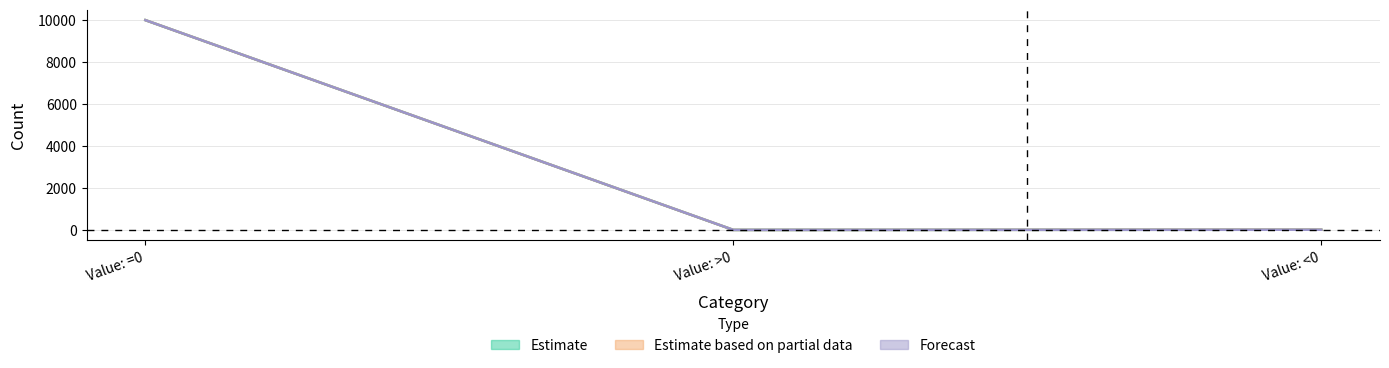

What is the sum of all SSIM_pair_triple_List_SSIM_List_comapre values?

10000.0